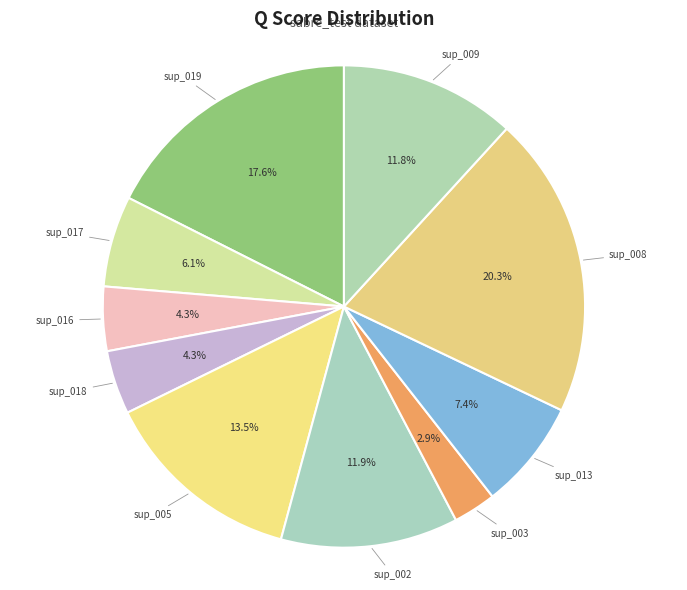

Is the sum of sup_002 and sup_013 greater than half?

No